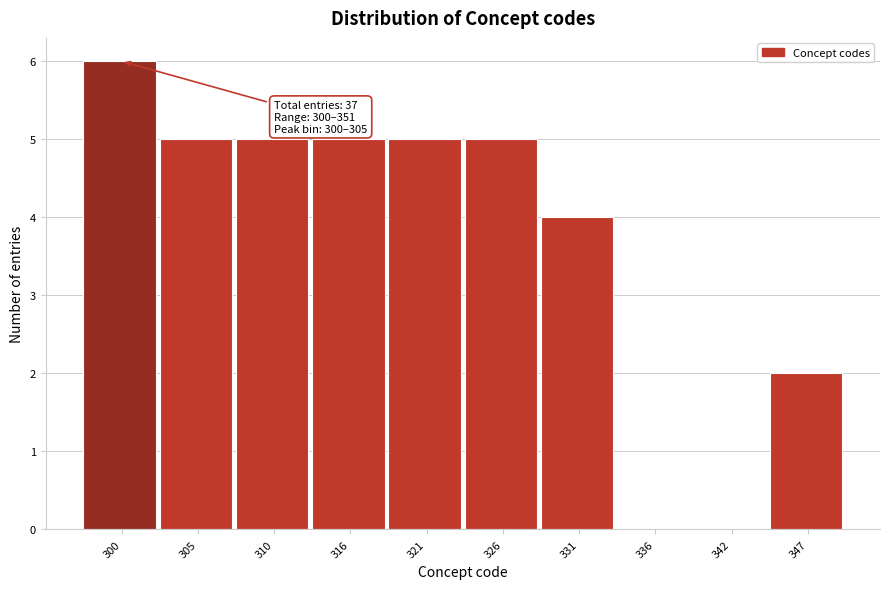

Reading right to left, transcribe all the data shown in this chart.

347=2	342=0	336=0	331=4	326=5	321=5	316=5	310=5	305=5	300=6